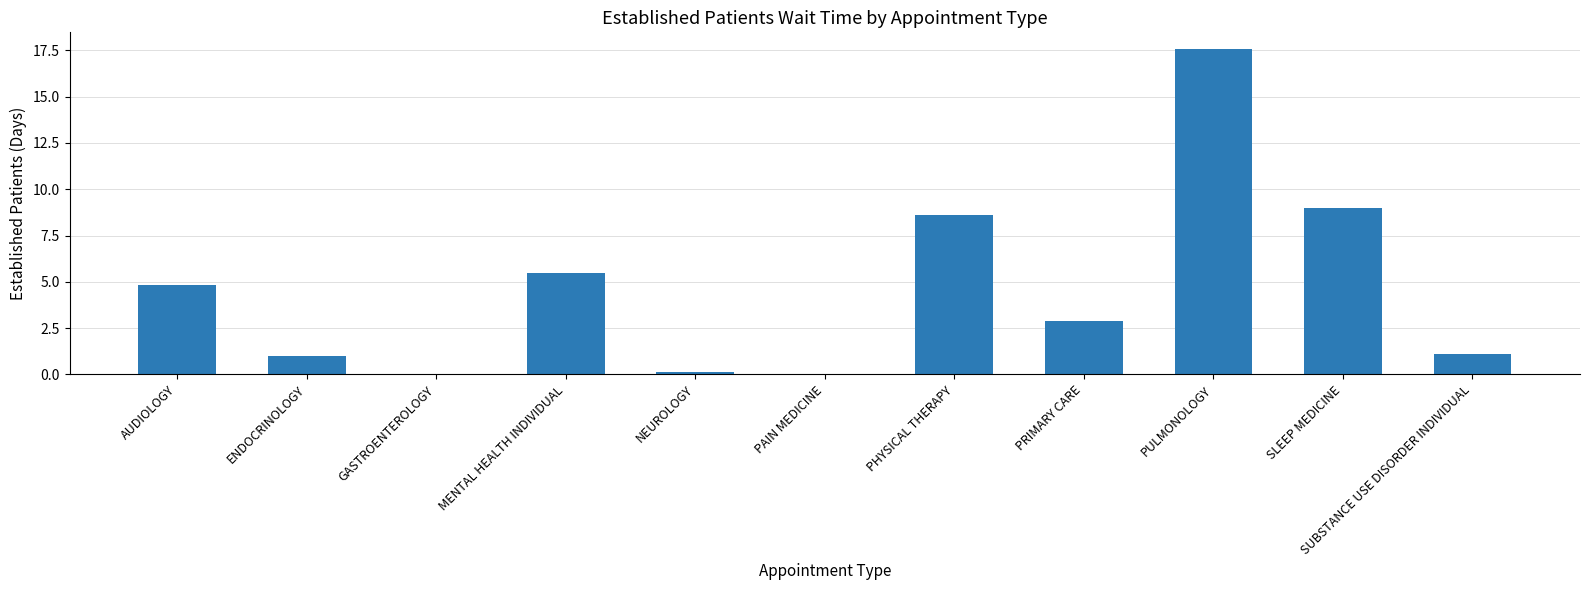

Are the bars horizontal?

No